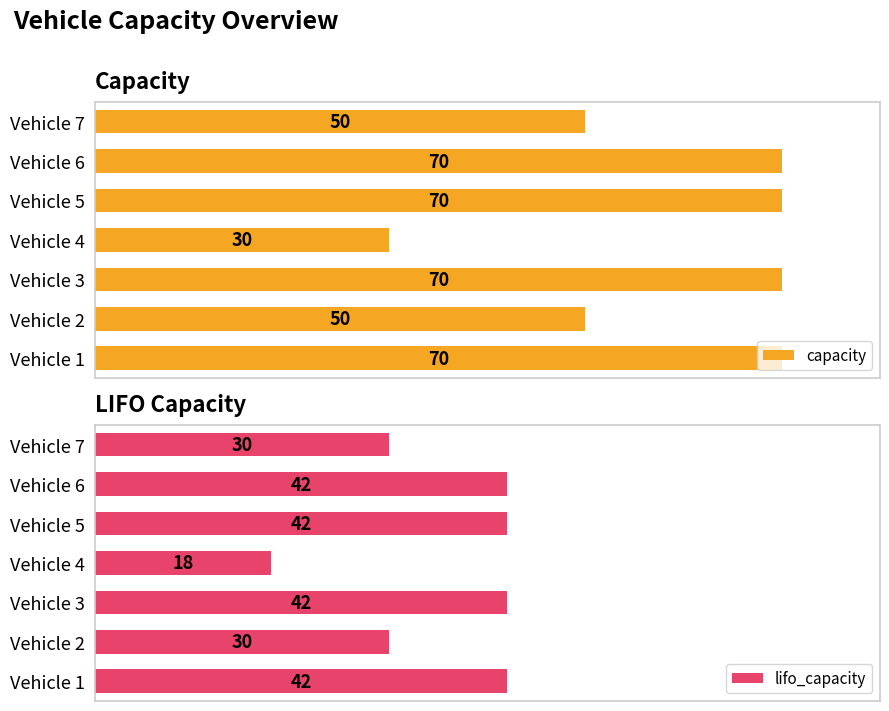

At which label does capacity reach its minimum?

Vehicle 4